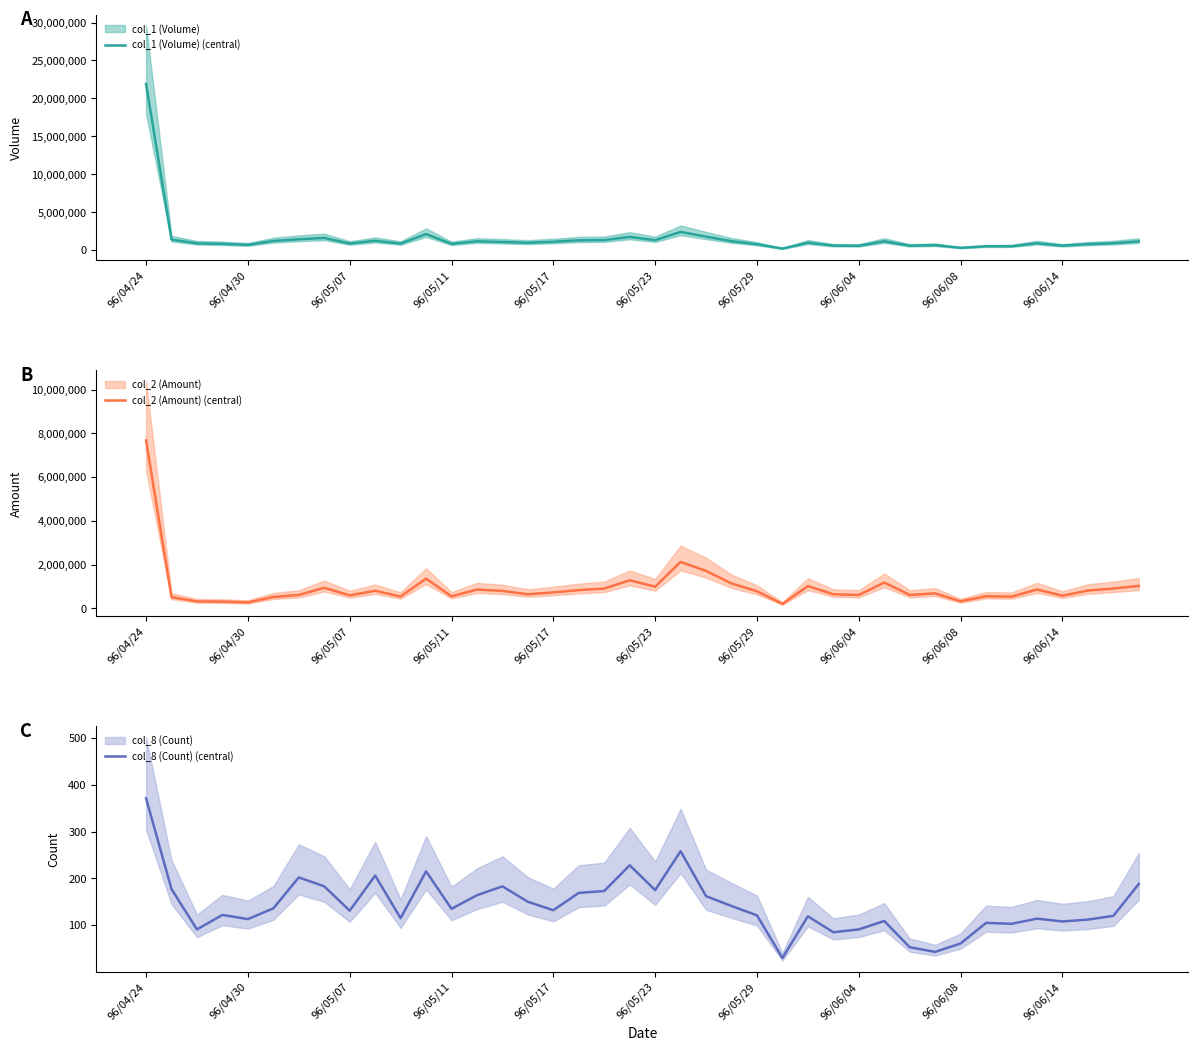

How many lines are shown in the chart?

3